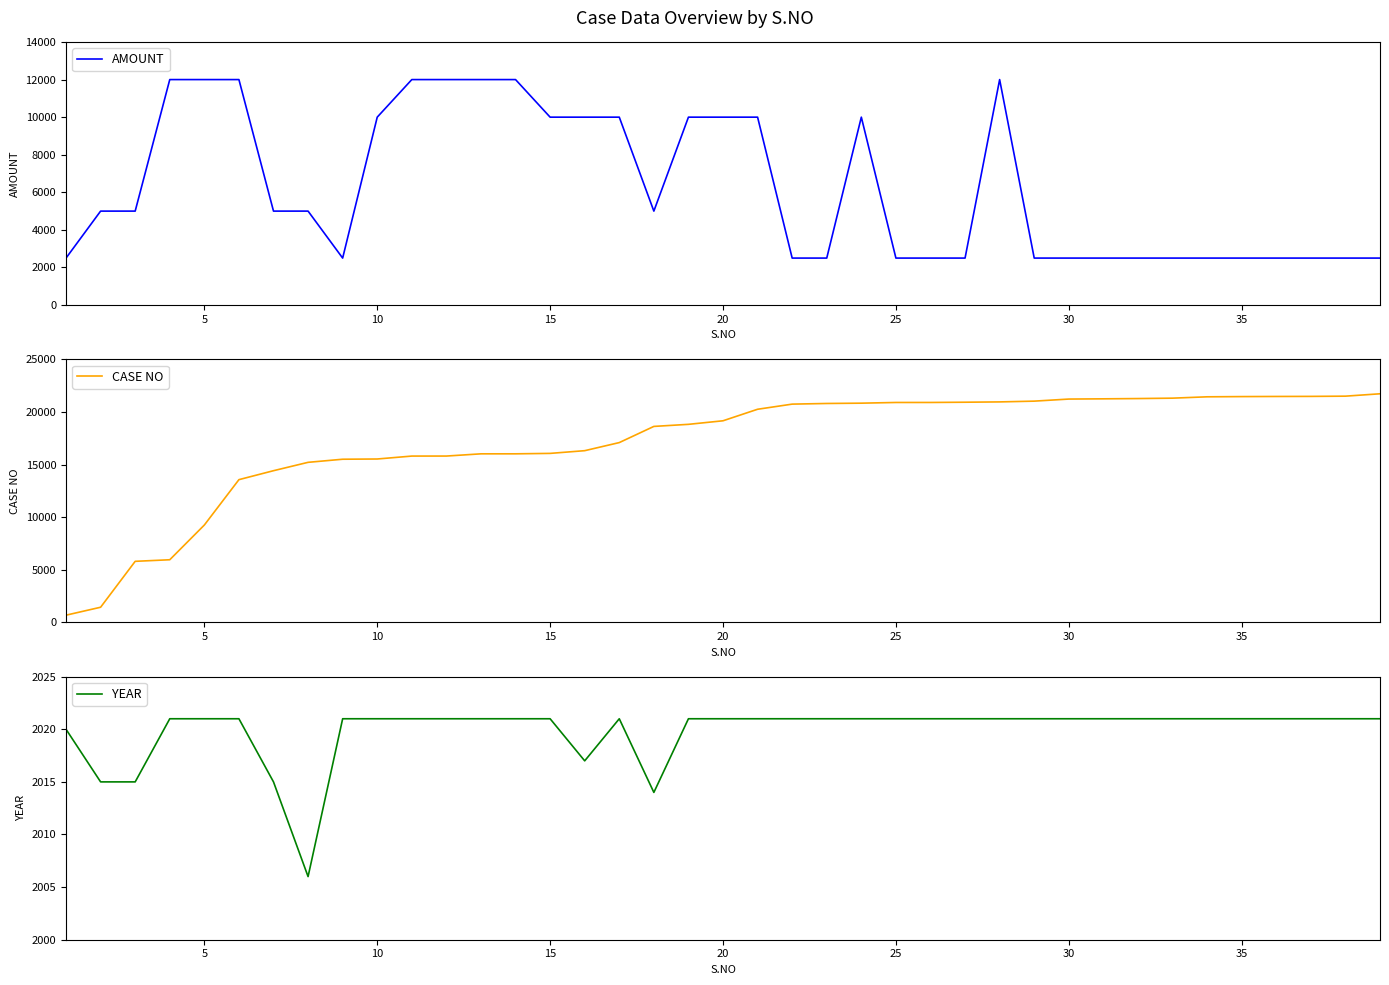

What is the lowest value of the AMOUNT series?

2500